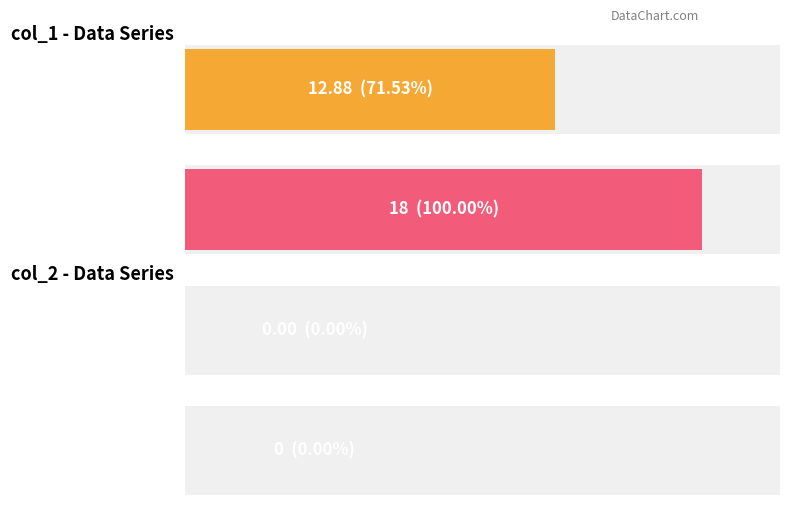

The value of col_2 at 12 is 0. True or false?

True